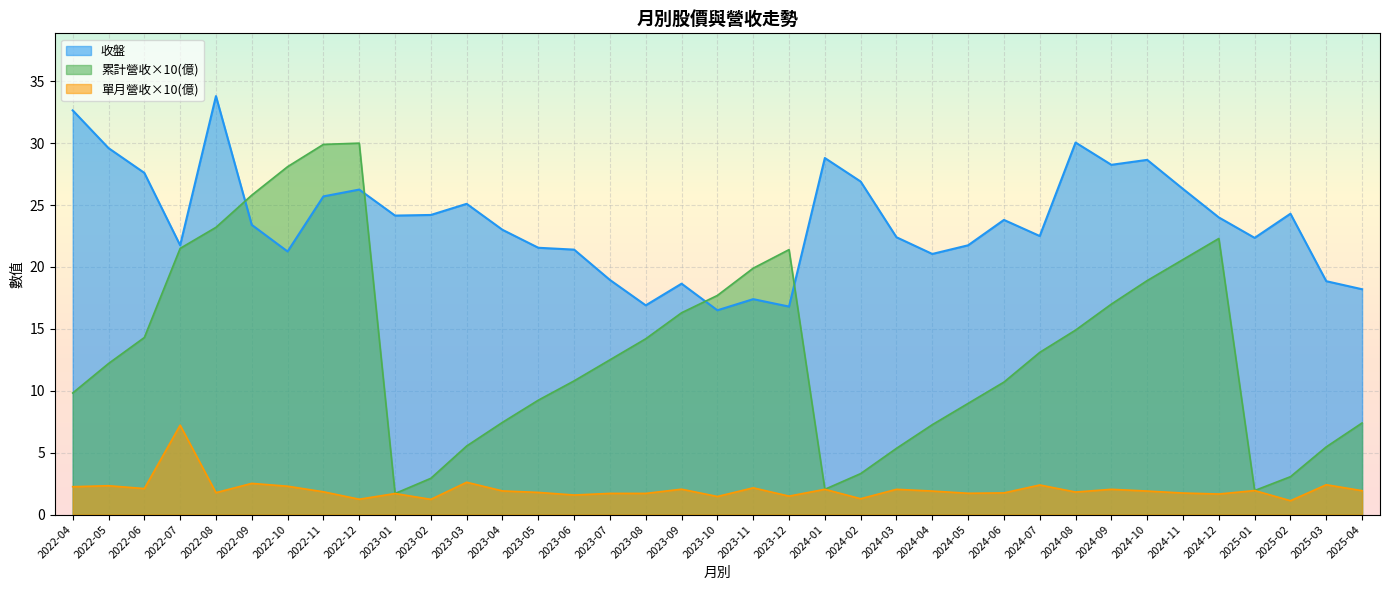

How many data points in 收盤 are above 23?

19